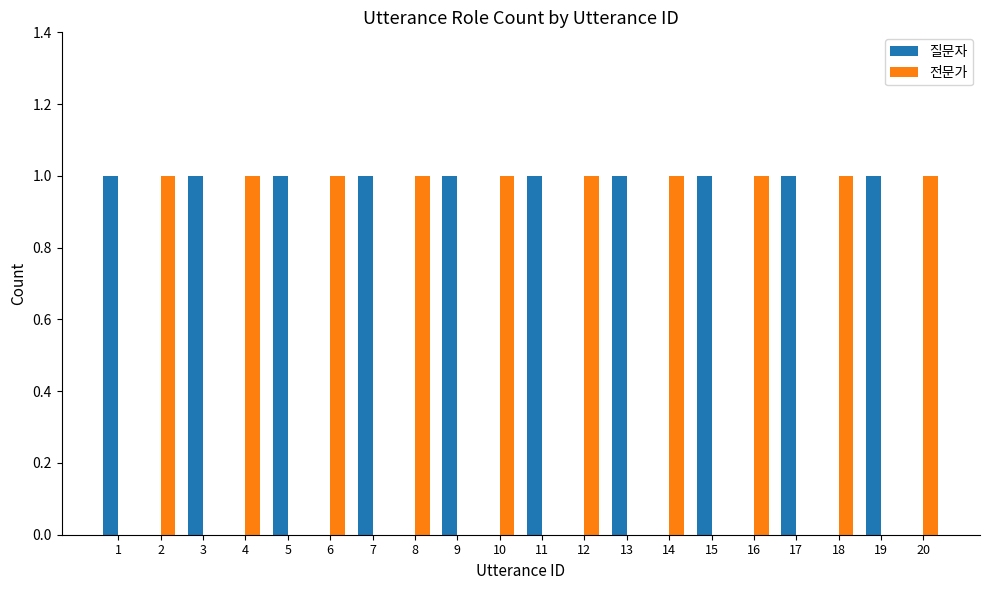

What is the sum of the 전문가 values at 12 and 15?

1